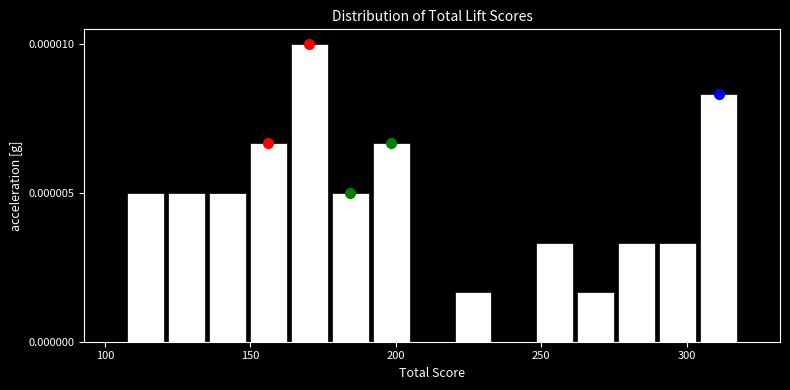

Around what value on the x-axis is the tallest bar? Give the approximate position of its centre, as read against the axis.

170